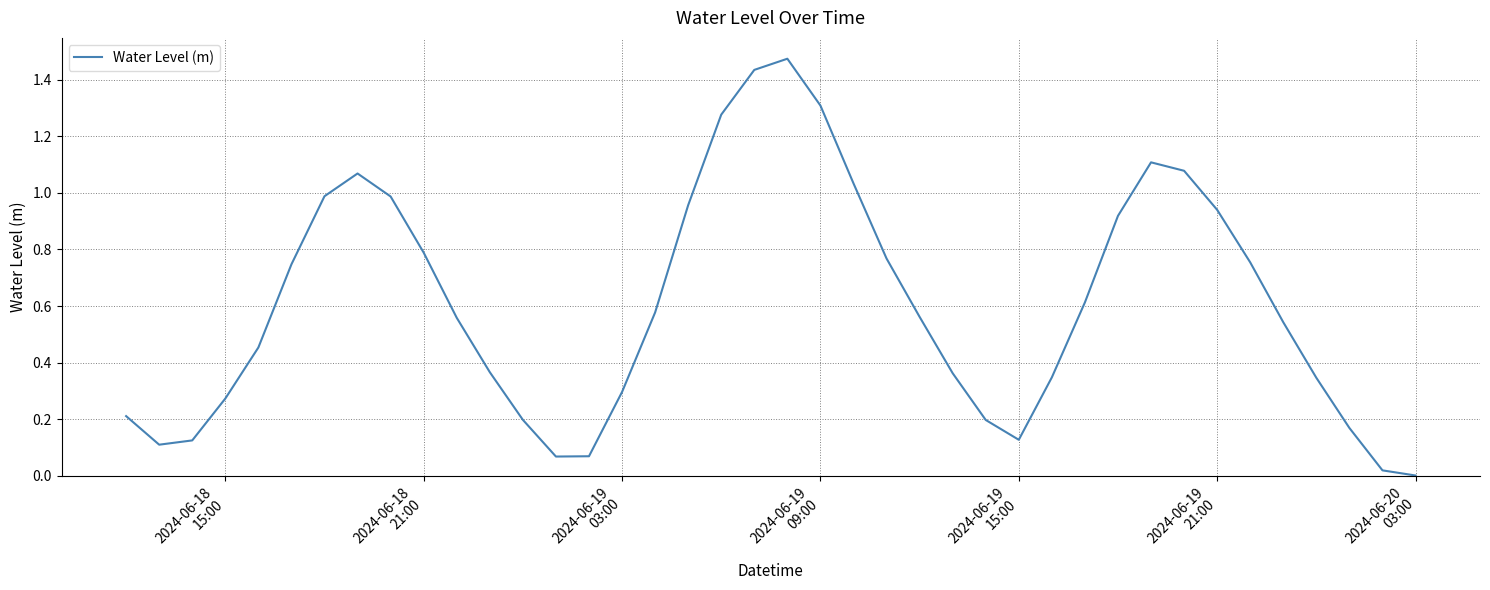

Count the number of data series in this chart.

1